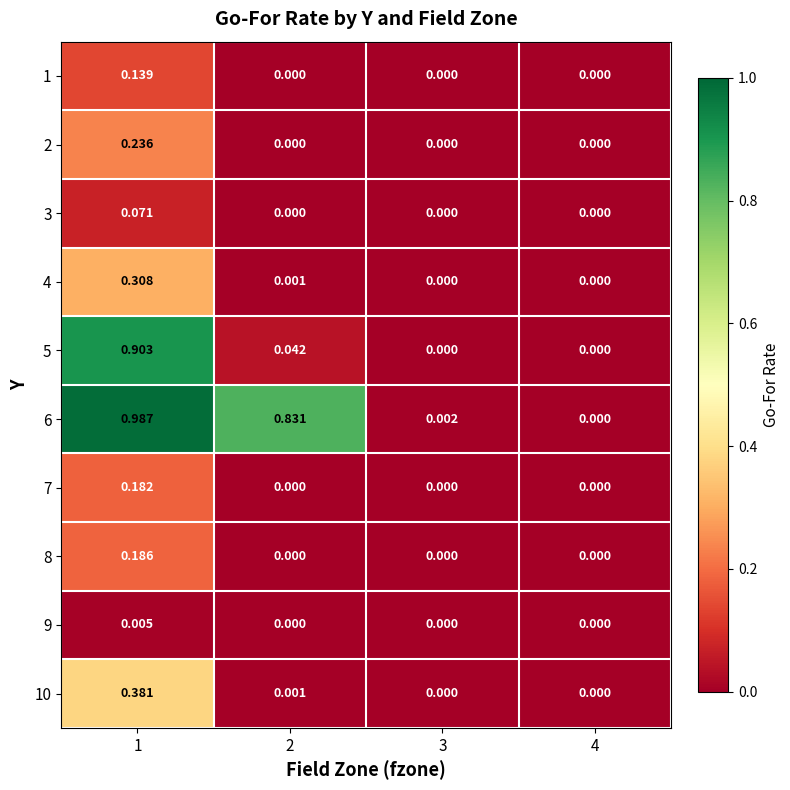

Is the value of 1 at 4 greater than the value of 5 at 1?

No